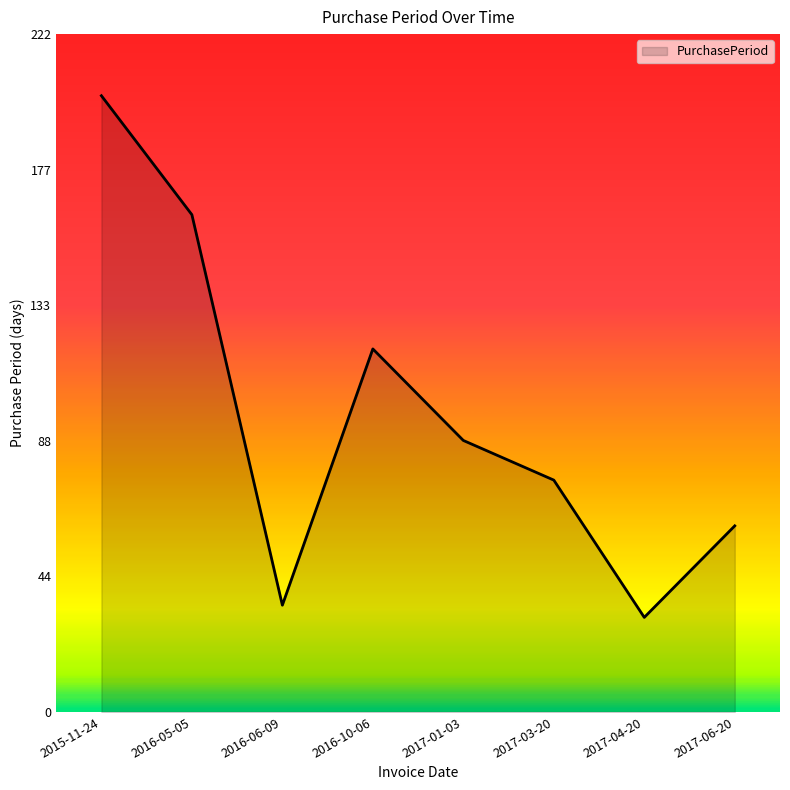

Where is the first local maximum?

2016-10-06